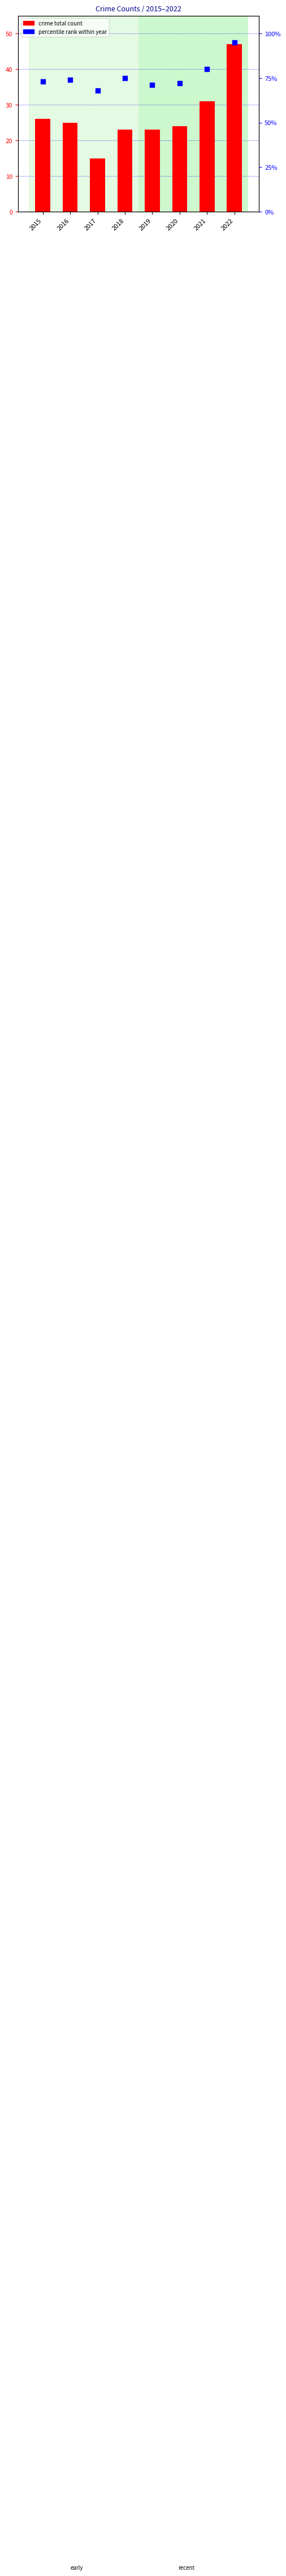

What are all the series names shown in the legend?

crime total count, percentile rank within year